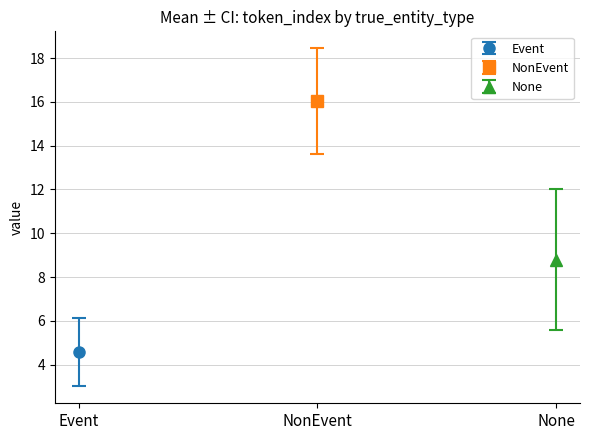

What is the label of the 1st bar from the left?

Event